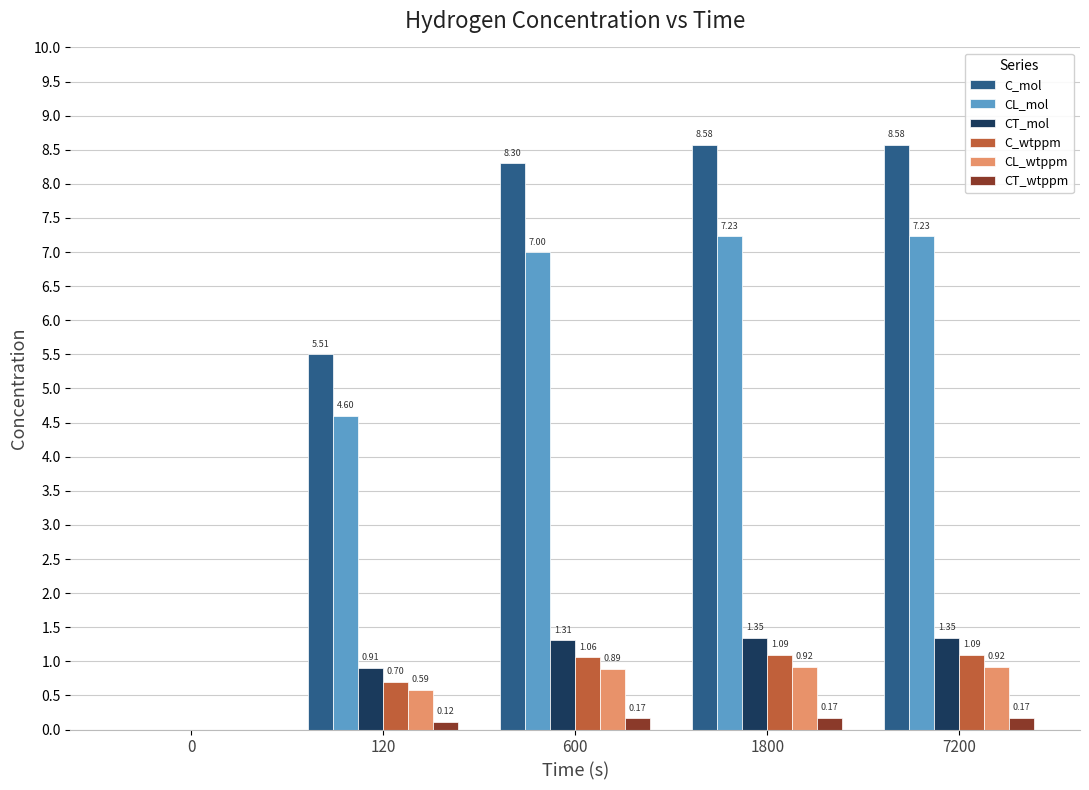

What is the sum of the C_wtppm values at 7200 and 1800?

2.2